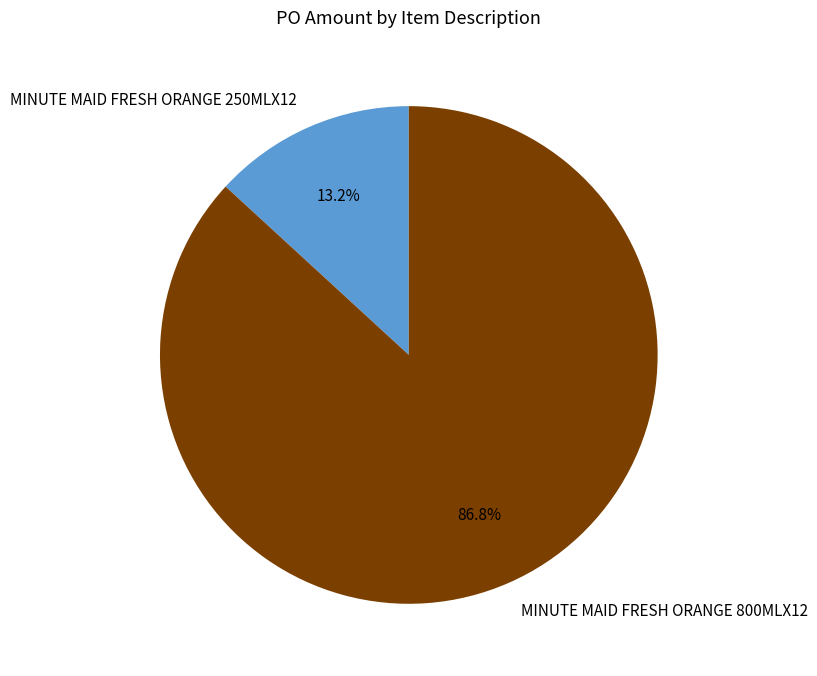

To the nearest percent, what percentage of the pie is MINUTE MAID FRESH ORANGE 800MLX12?

87%